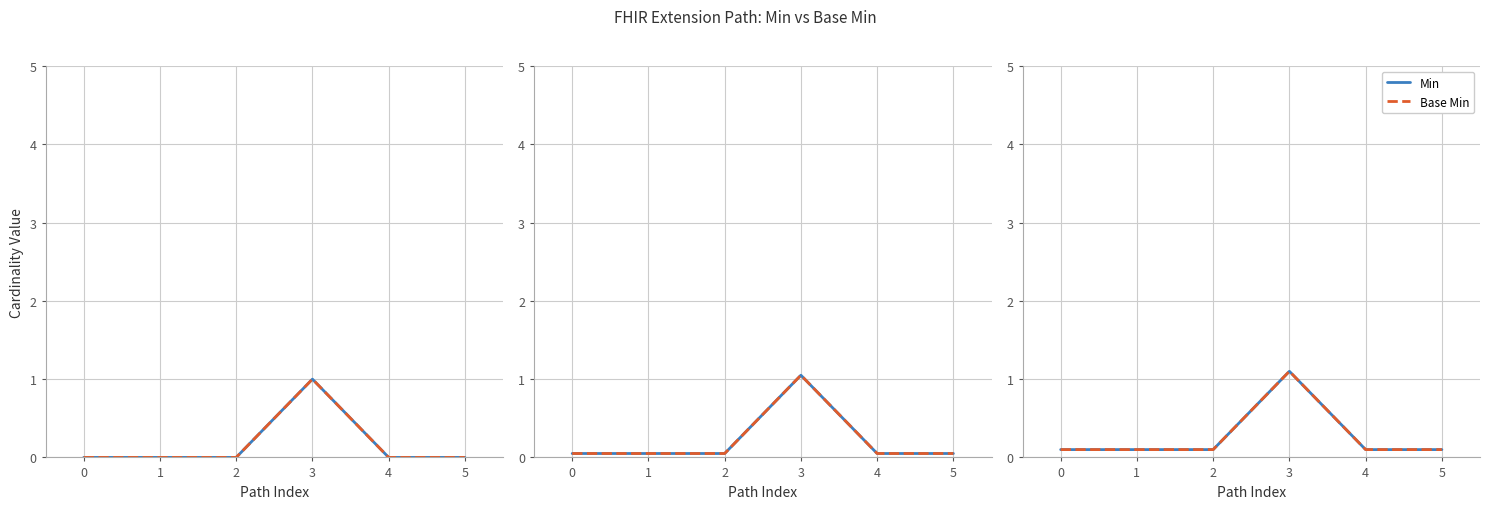

True or false: Min and Base Min cross at least once.

False